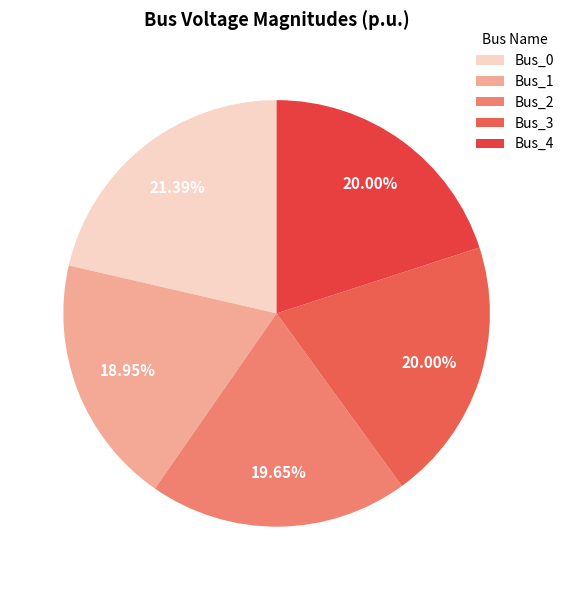

Rank the categories by value from highest to lowest.

Bus_0, Bus_3, Bus_4, Bus_2, Bus_1